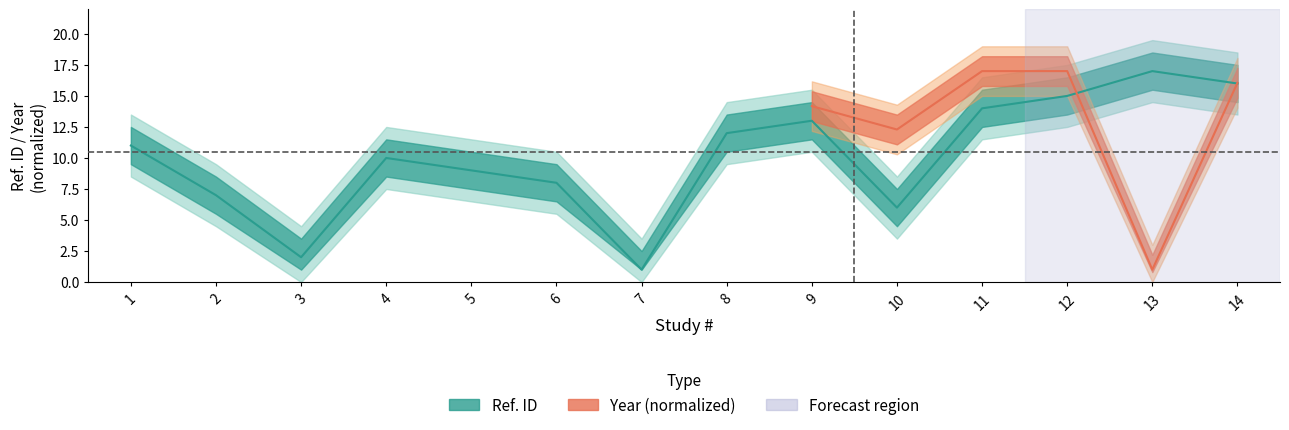

What is the smallest value displayed?

1